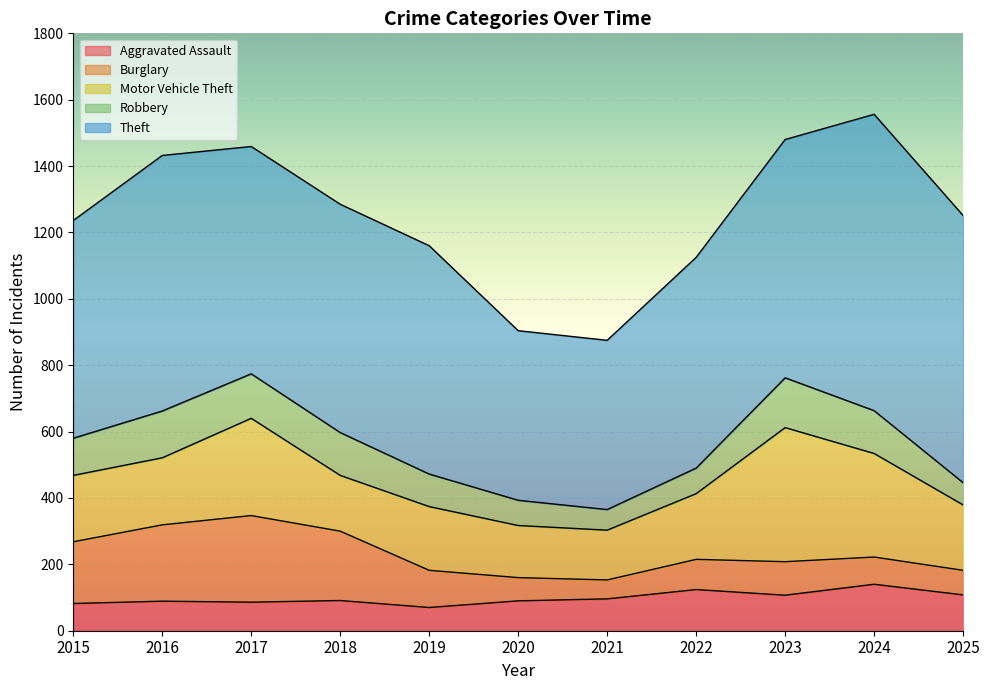

True or false: Motor Vehicle Theft and Theft cross at least once.

False